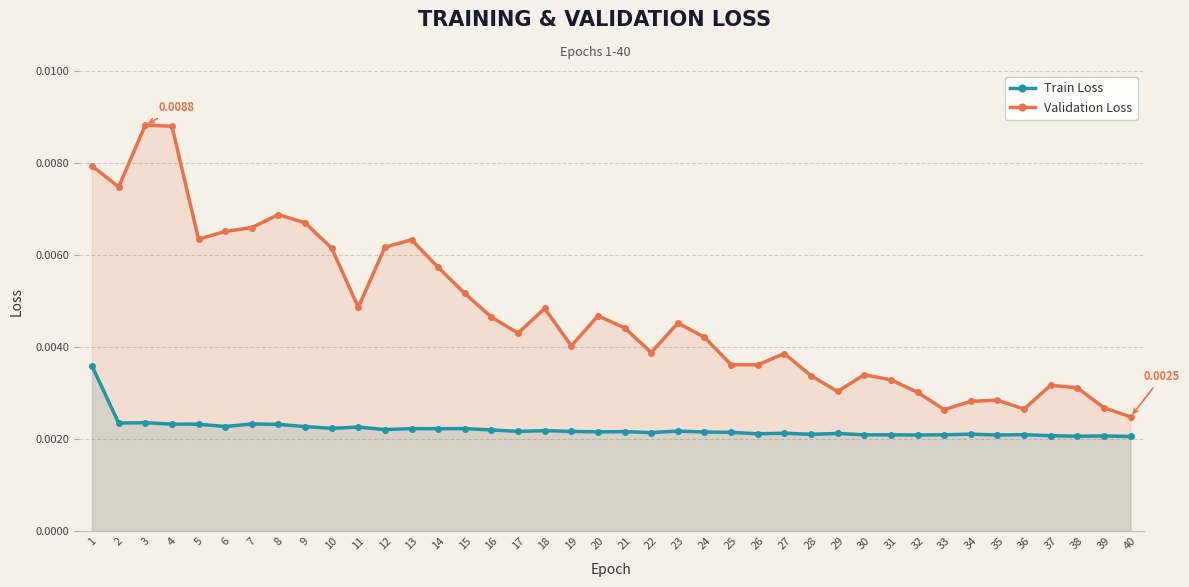

Which has a higher value, 9 or 6?

6